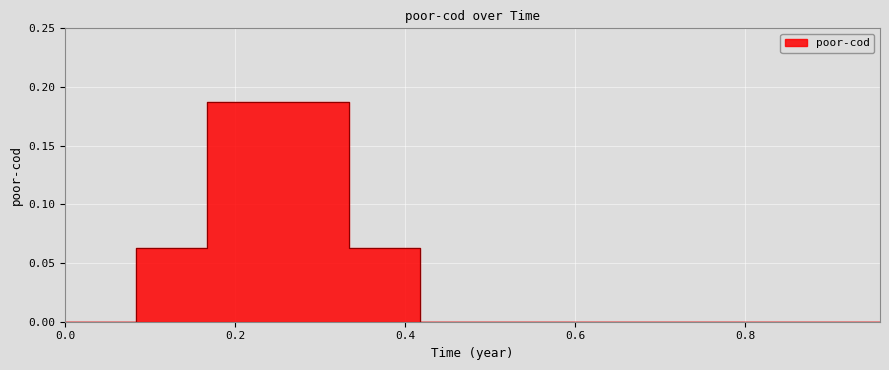

Does the chart display data point markers on the line(s)?

No